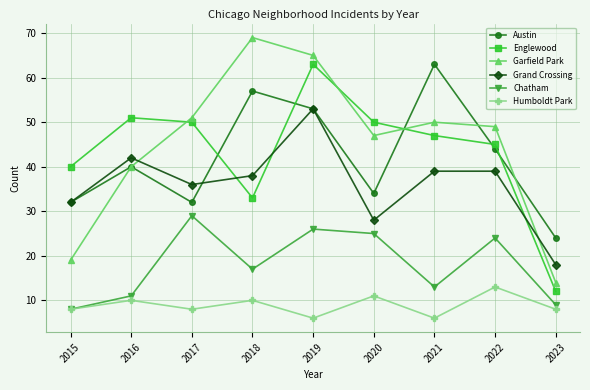

True or false: Grand Crossing has a value of 4 at 2023.

False